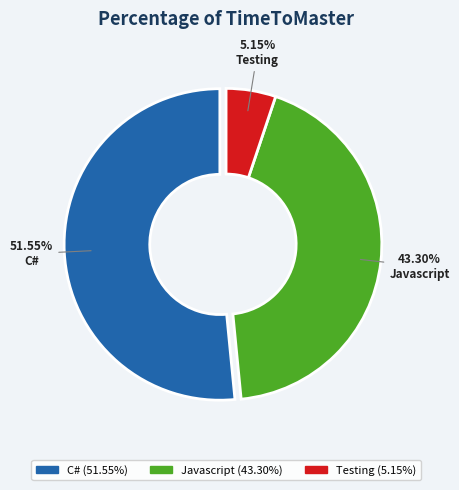

Approximately how many times larger is the value at C# compared to Javascript?

1.2